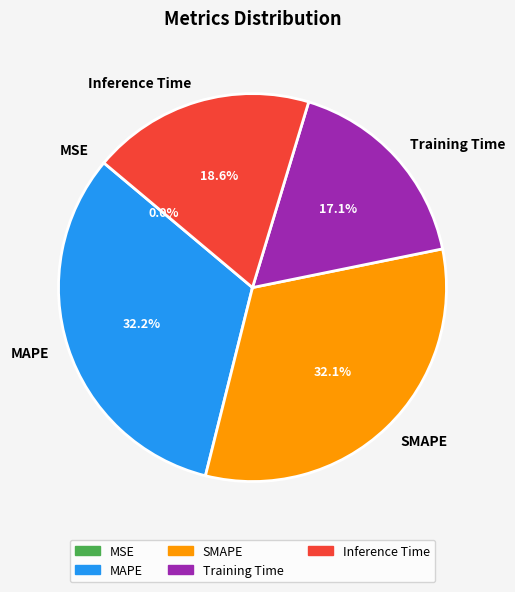

Is SMAPE the majority of the pie?

No